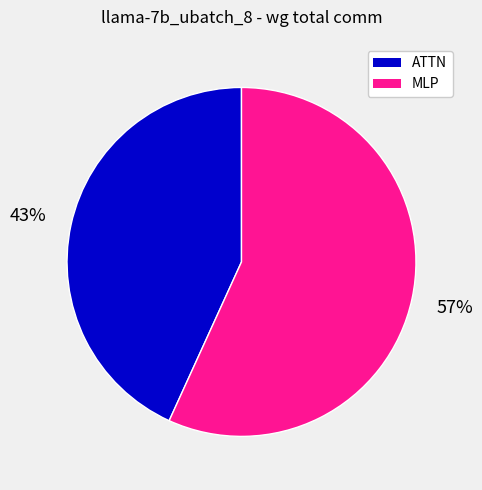

To the nearest percent, what is the difference between the largest and smallest slice percentages?

14%